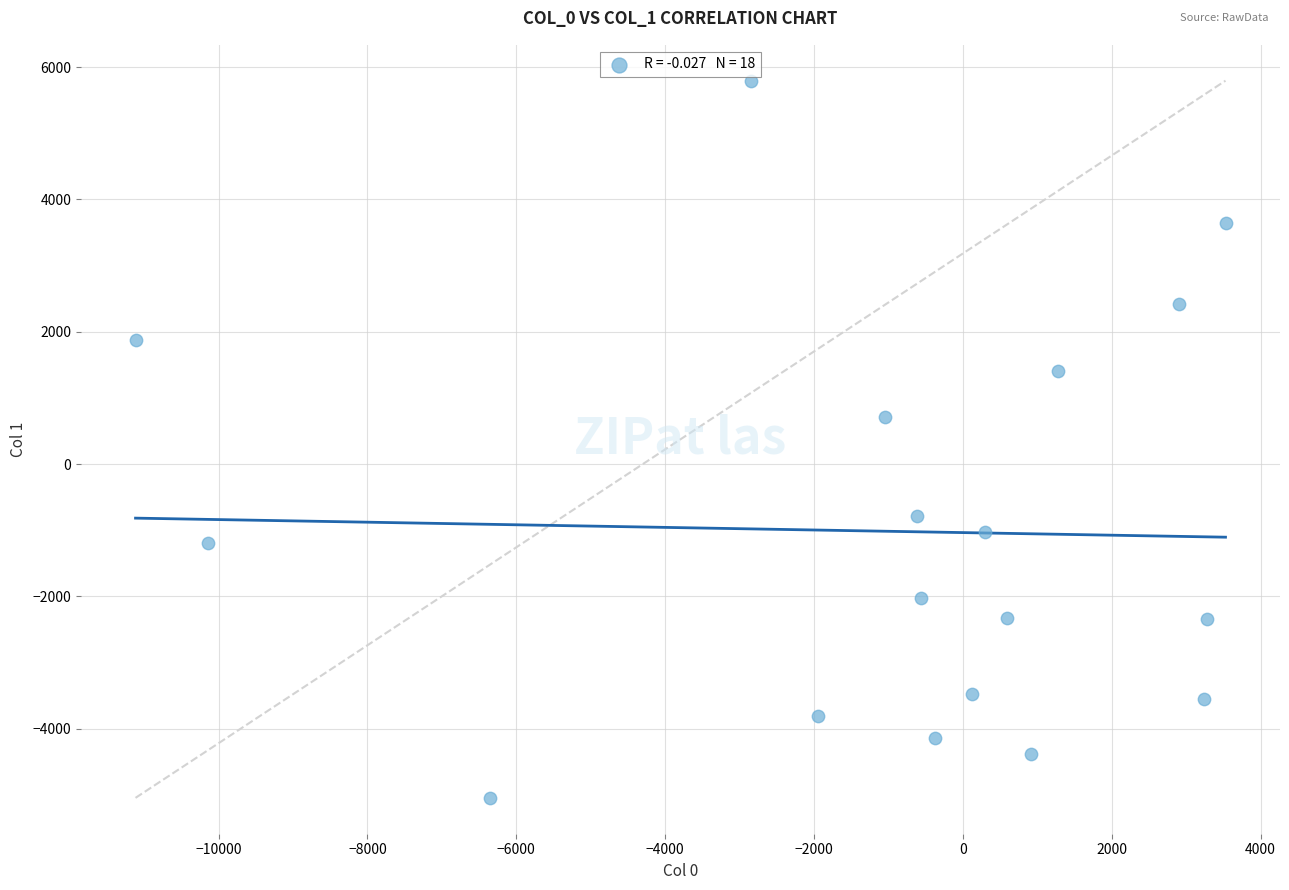

What Y value in the scatter plot is closest to 374?

713.8